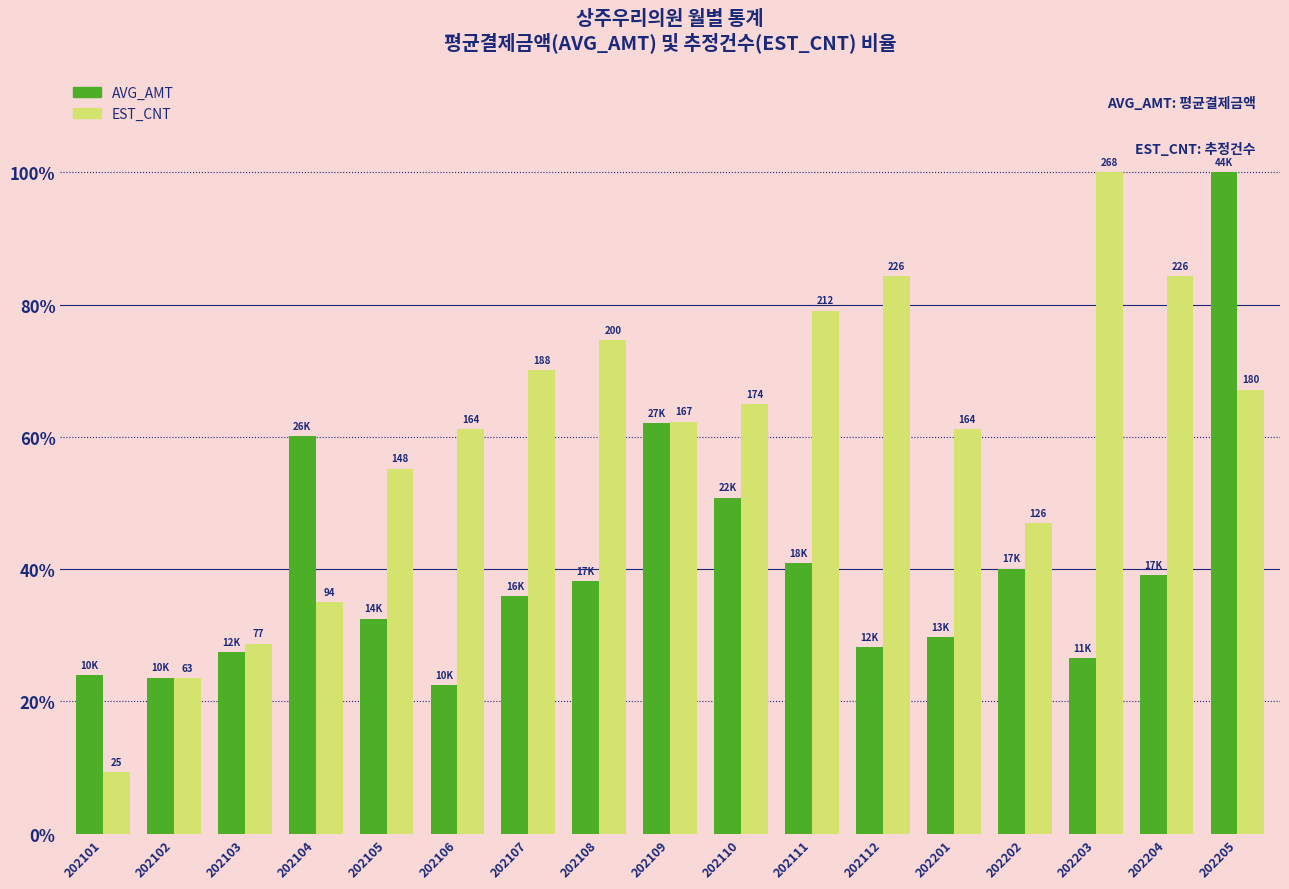

How many bars are there in each group?

2